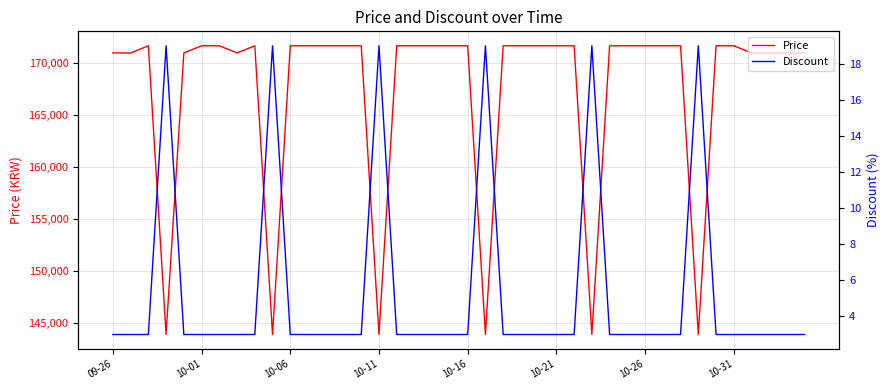

What is the sum of all Discount values?

216